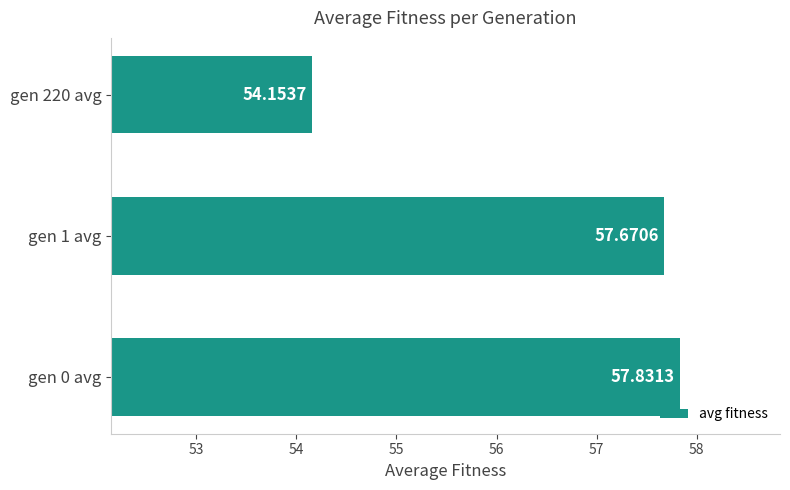

What is the difference between the second highest and minimum values?

3.5